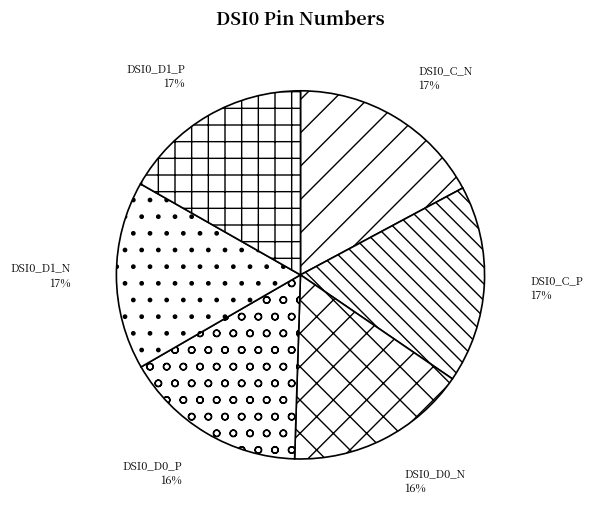

Does any single category account for the majority?

No